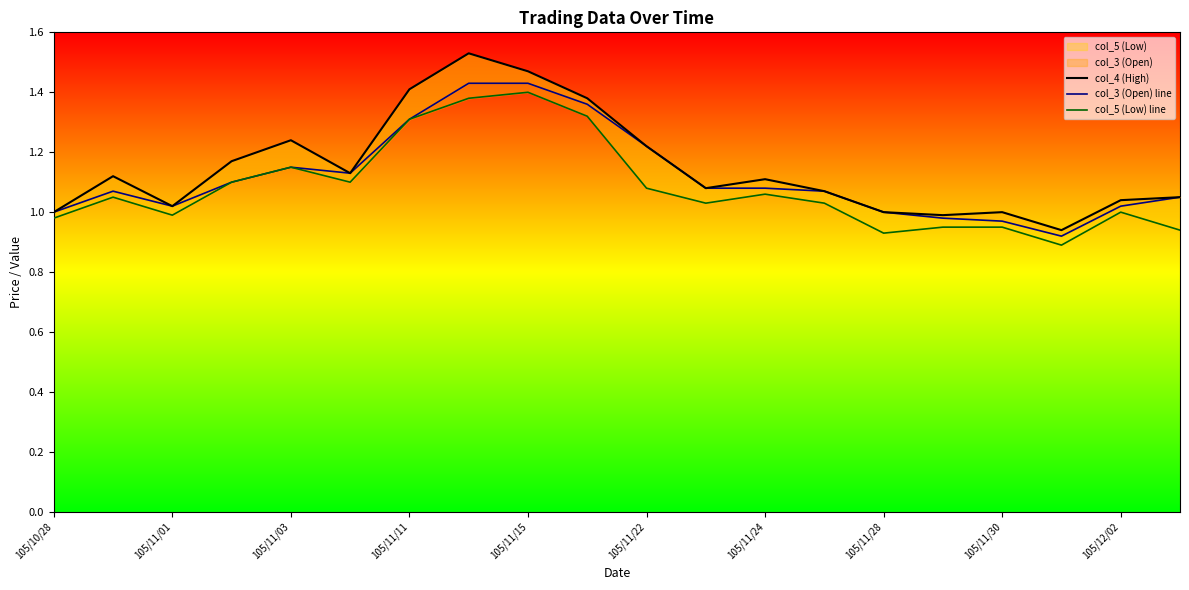

True or false: col_3 (Open) line and col_5 (Low) line cross at least once.

False